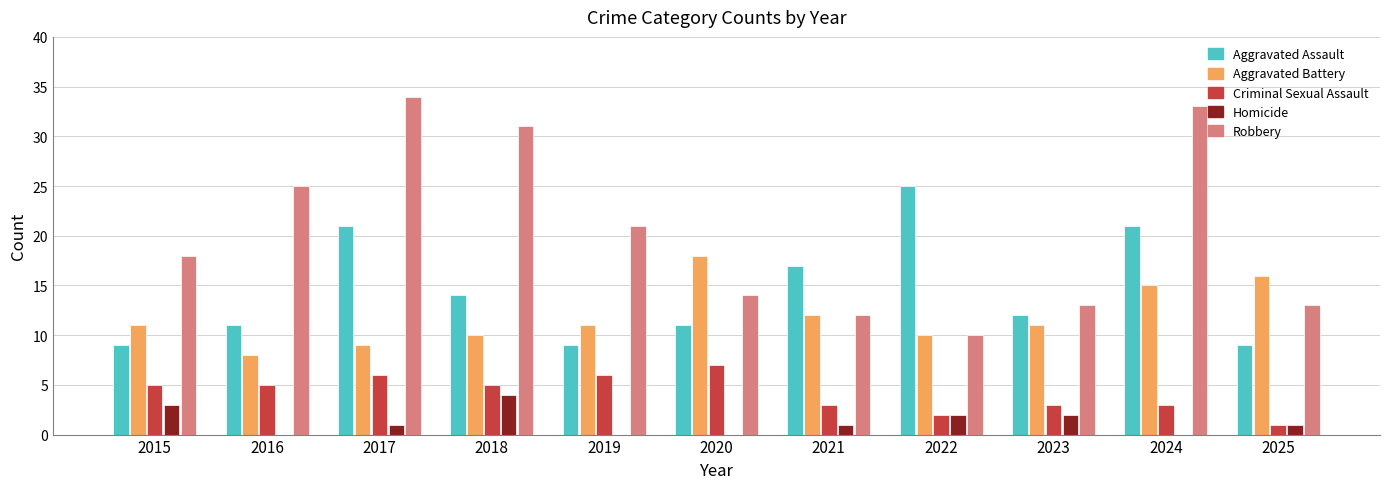

How many groups of bars are there?

11